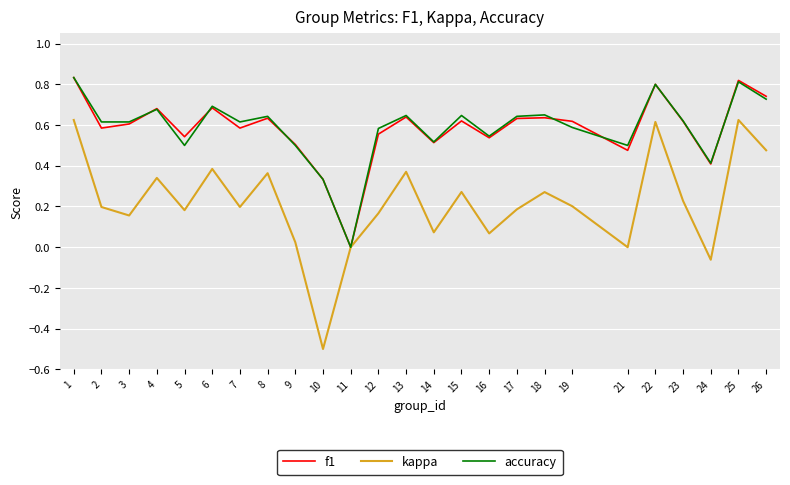

Is the value of f1 at 9 greater than the value of kappa at 17?

Yes